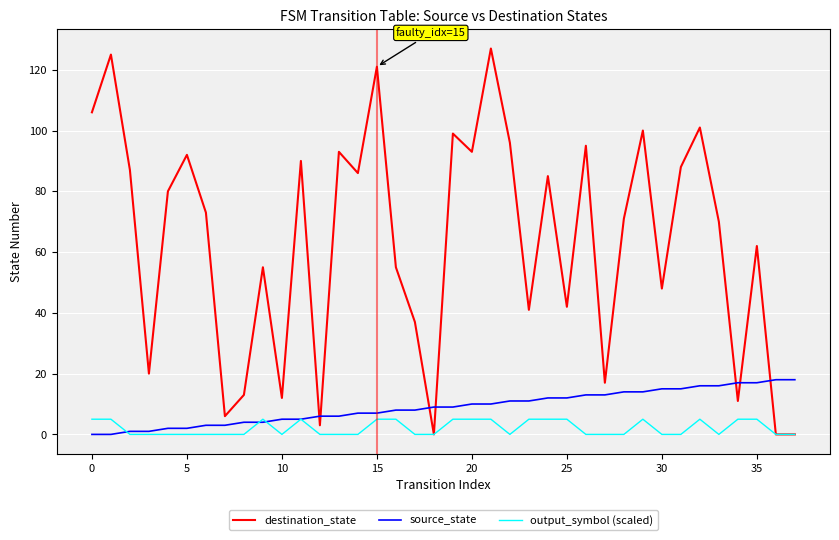

List the series in order of their peak value, lowest first.

output_symbol (scaled), source_state, destination_state